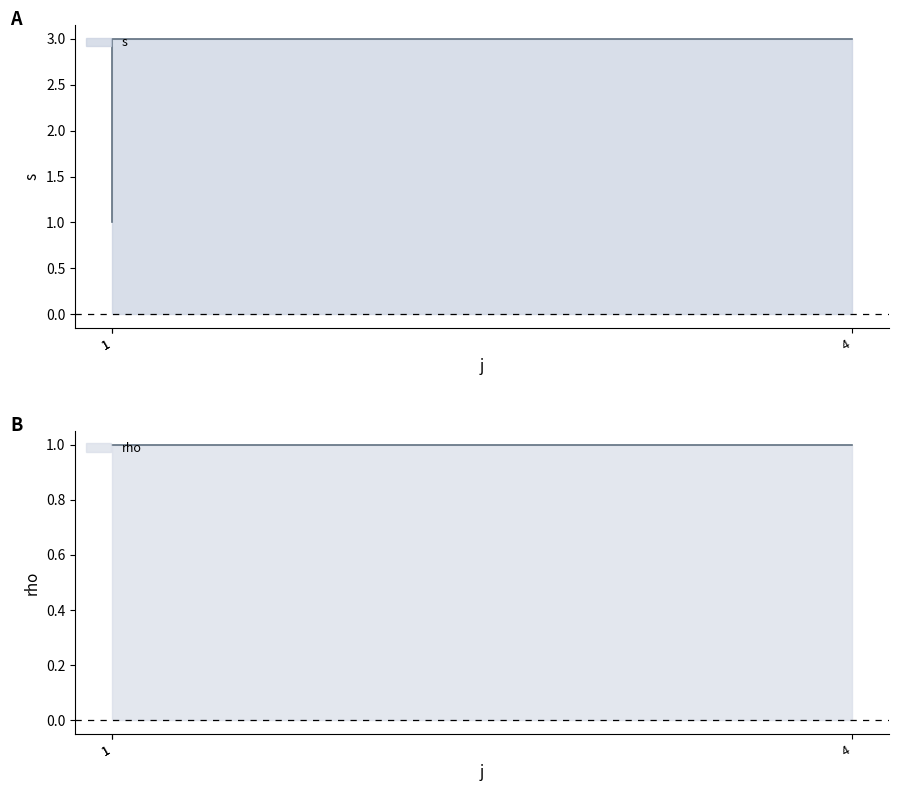

What is the minimum value shown in the chart?

1